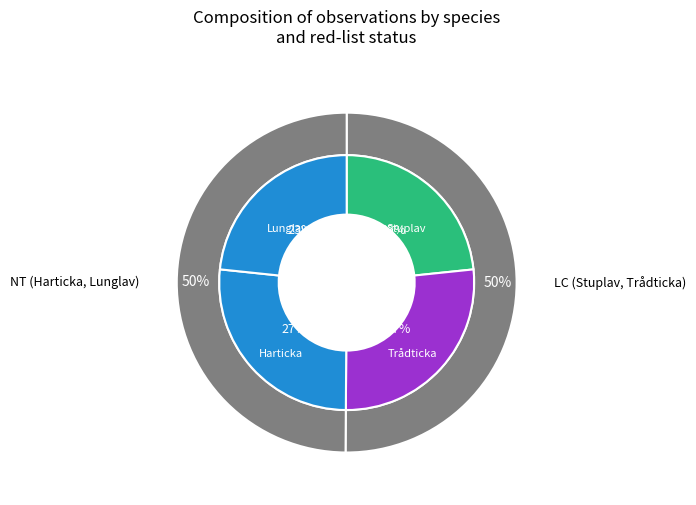

Is it true that Harticka is 27% of the pie?

True